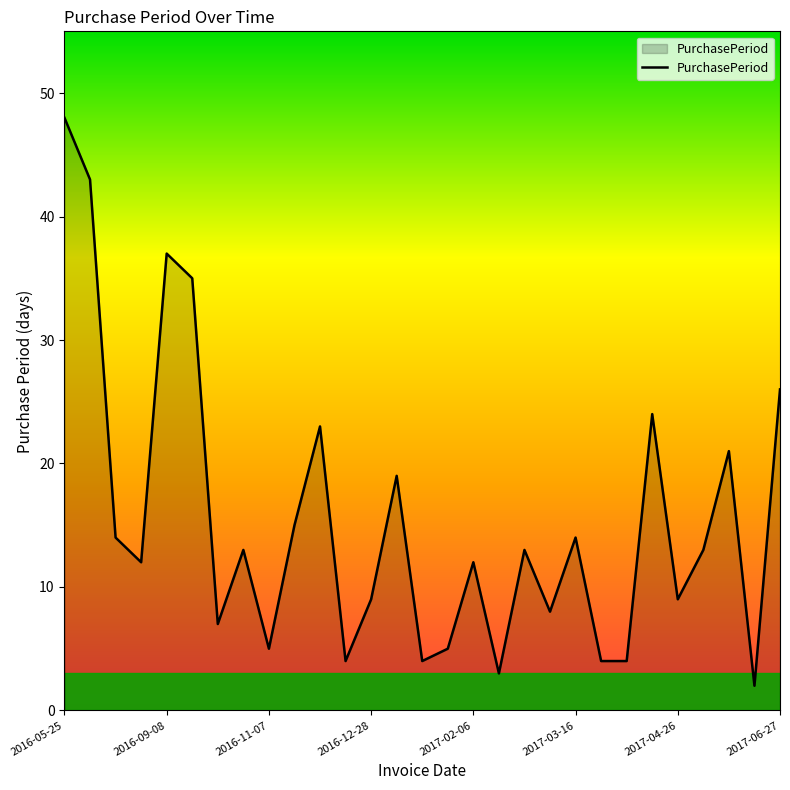

True or false: the data has more than 1 interior local peaks.

True